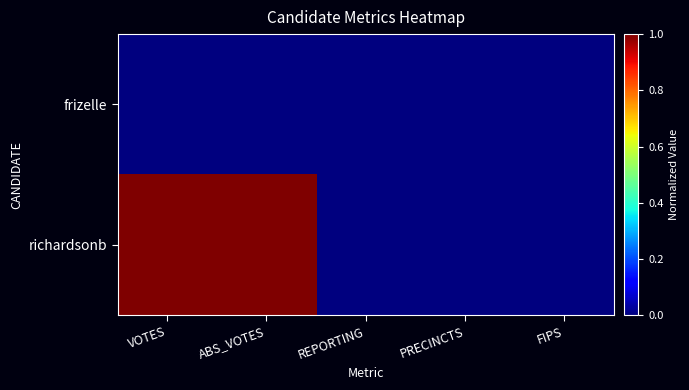

Which series changed the most between VOTES and FIPS?

richardsonb